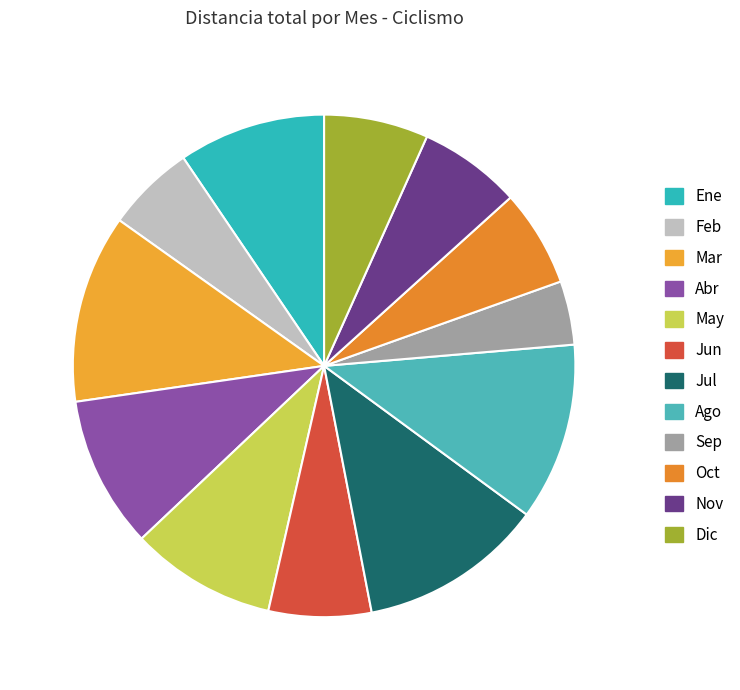

Count the number of slices in the pie.

12